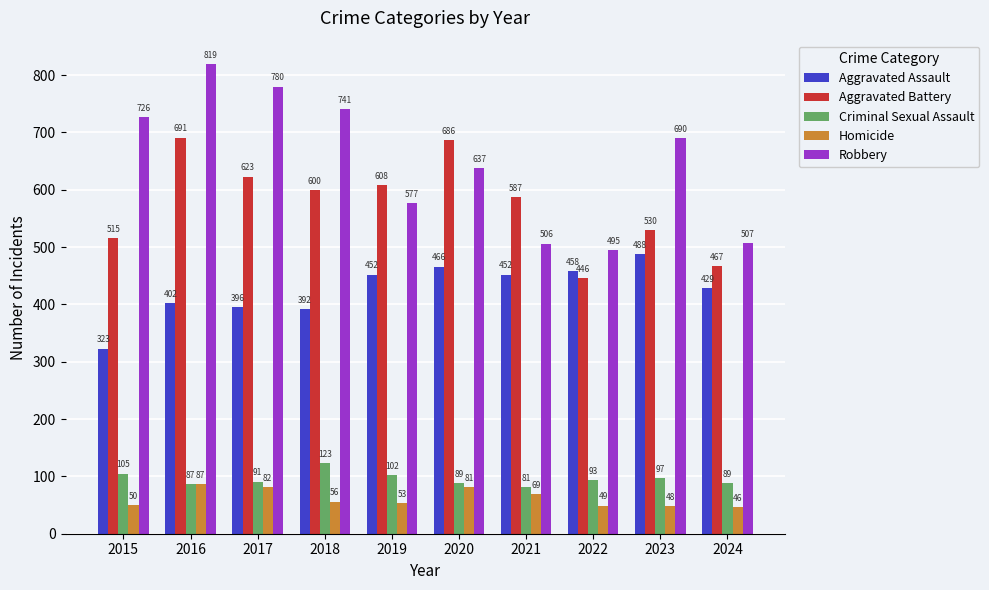

What is the value of the Criminal Sexual Assault bar at the 10th from the left?

89